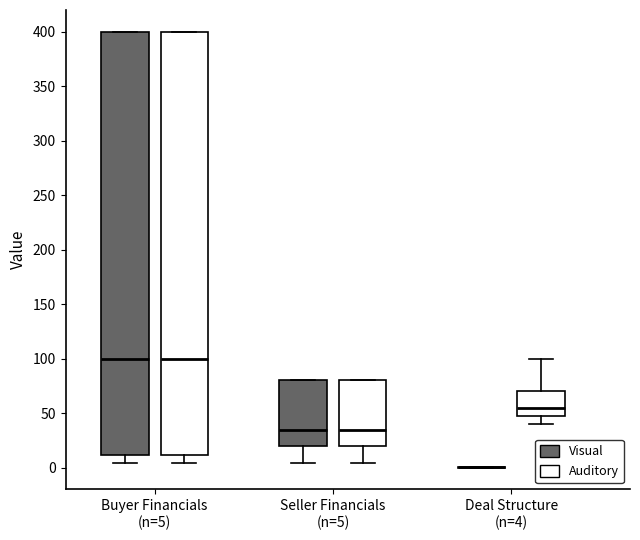

Reading left to right, transcribe this box plot: for each box, give where its median line is, the range the box spans, and where its two whiskers end, as read against the y-axis. The values are not printed on the chart, so give them approximately, as read against the axis.

Buyer Financials (n=5) (Visual): median 100, box 10 to 400, whiskers 5 to 400
Buyer Financials (n=5) (Auditory): median 100, box 10 to 400, whiskers 5 to 400
Seller Financials (n=5) (Visual): median 35, box 20 to 80, whiskers 5 to 80
Seller Financials (n=5) (Auditory): median 35, box 20 to 80, whiskers 5 to 80
Deal Structure (n=4) (Visual): box collapsed to a line at 0, whiskers 0 to 0
Deal Structure (n=4) (Auditory): median 55, box 50 to 70, whiskers 40 to 100